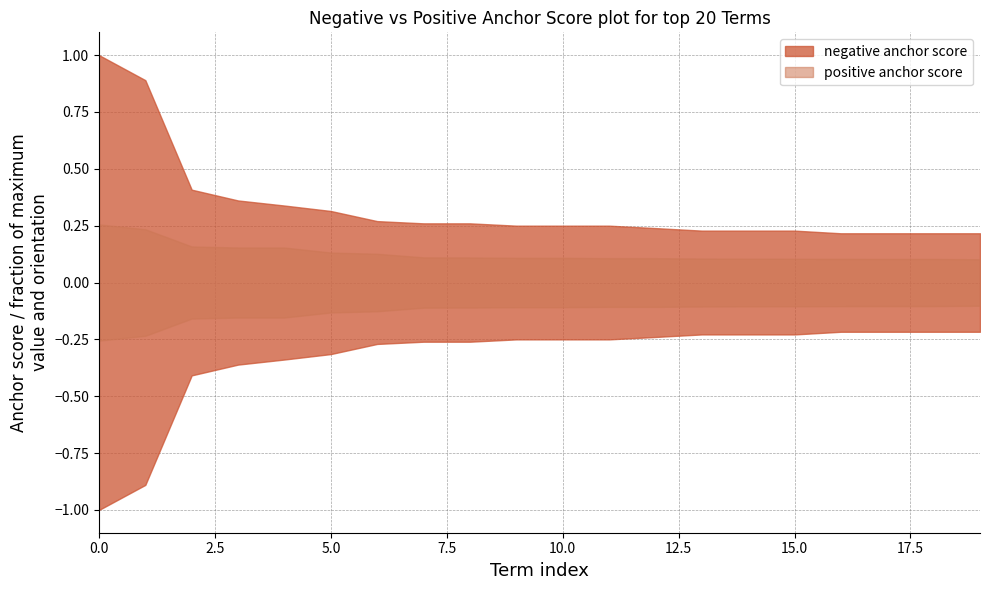

True or false: positive anchor score and negative anchor score intersect in this chart.

False